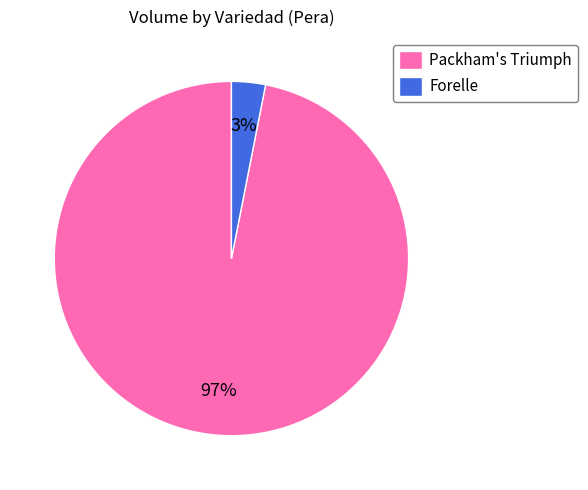

Is the sum of Forelle and Packham's Triumph greater than half?

Yes